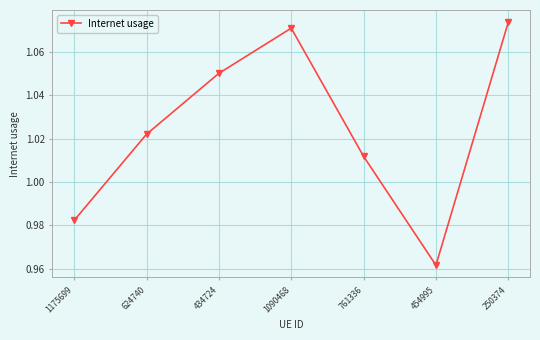

What is the sum of the values at 761336 and 624740?

2.0